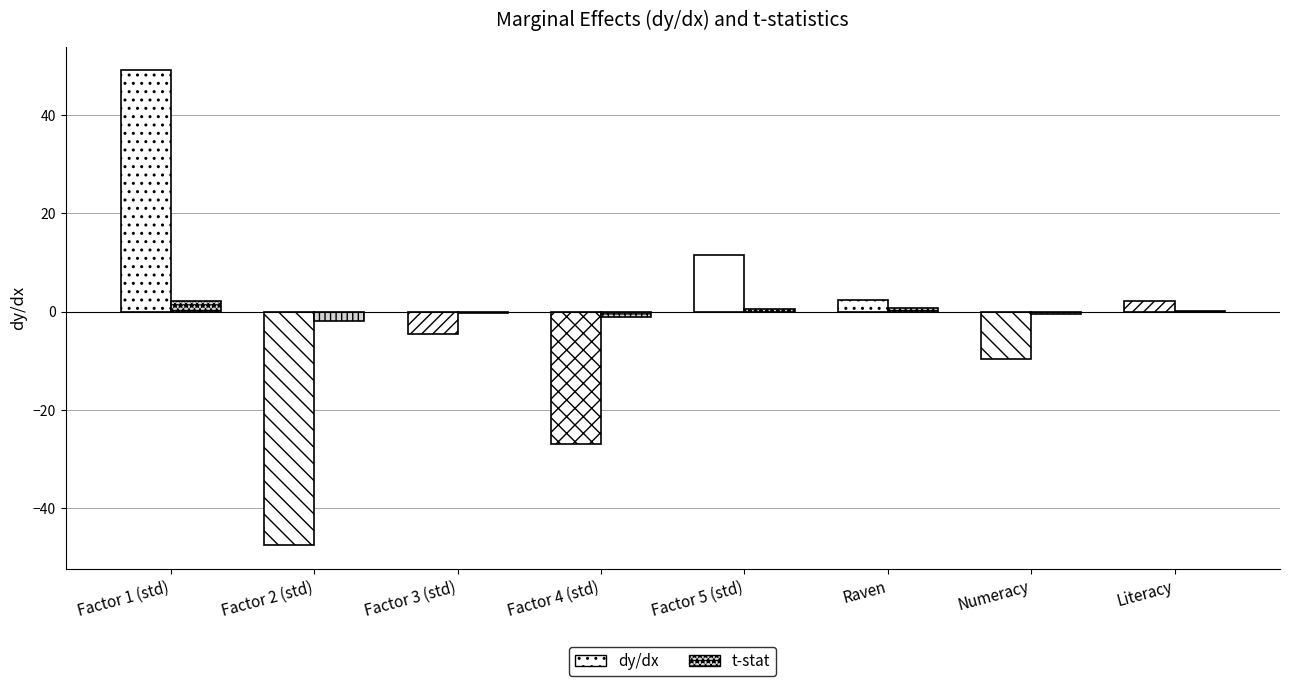

Which series has the largest total across all categories?

t-stat